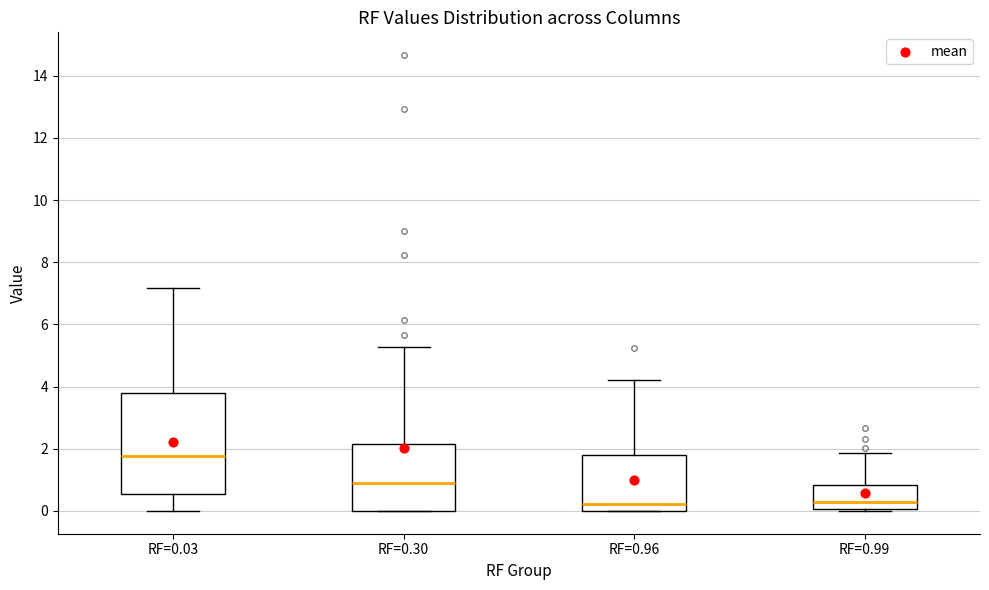

Reading left to right, read every box against the y-axis: the position of its median line, the range the box covers, and the ends of its whiskers. The values are not printed on the chart, so give them approximately, as read against the axis.

RF=0.03: median 1.8, box 0.6 to 3.8, whiskers 0.0 to 7.2
RF=0.30: median 0.8, box 0.0 to 2.2, whiskers 0.0 to 5.2
RF=0.96: median 0.2, box 0.0 to 1.8, whiskers 0.0 to 4.2
RF=0.99: median 0.2, box 0.0 to 0.8, whiskers 0.0 to 1.8